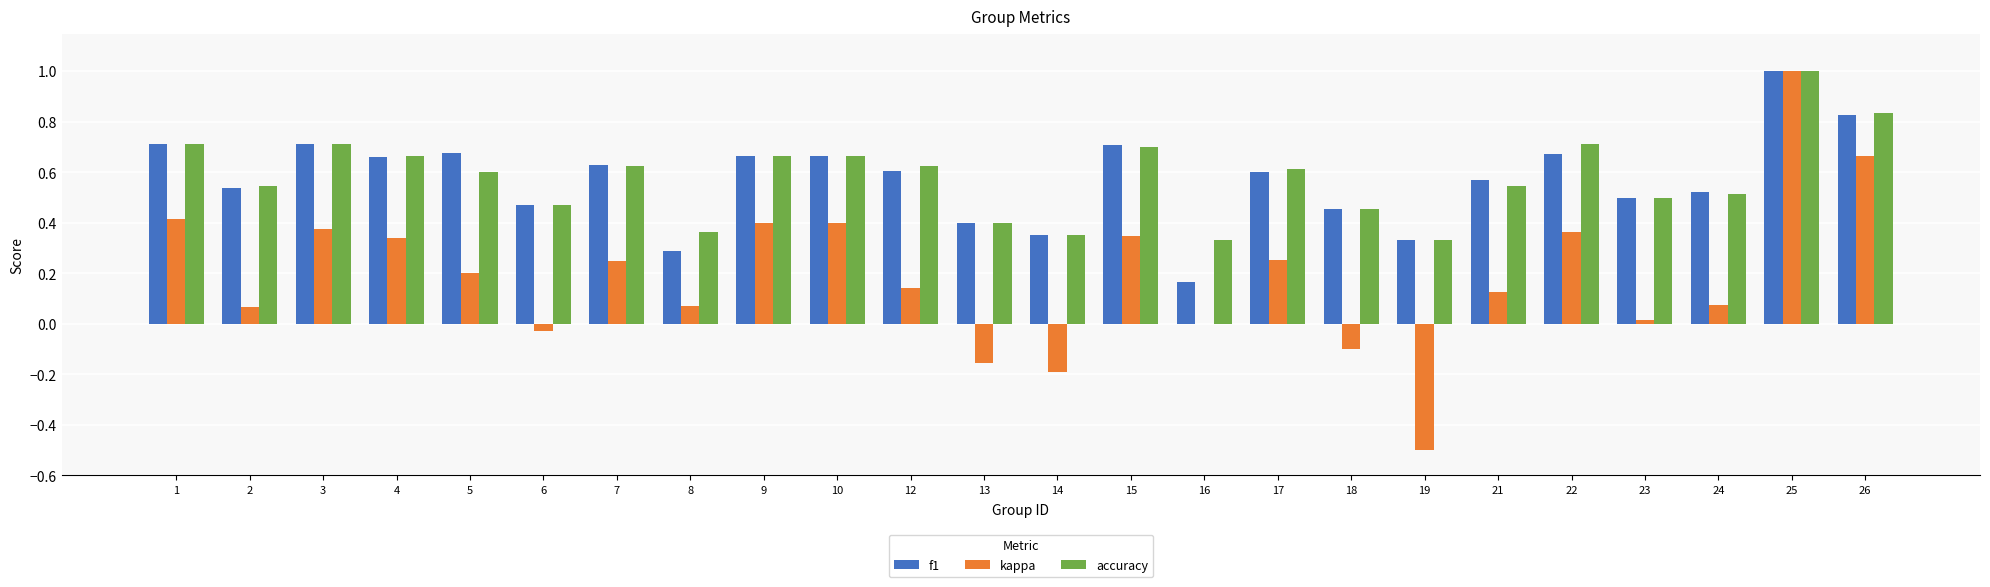

Which series changed the most between 2 and 17?

kappa